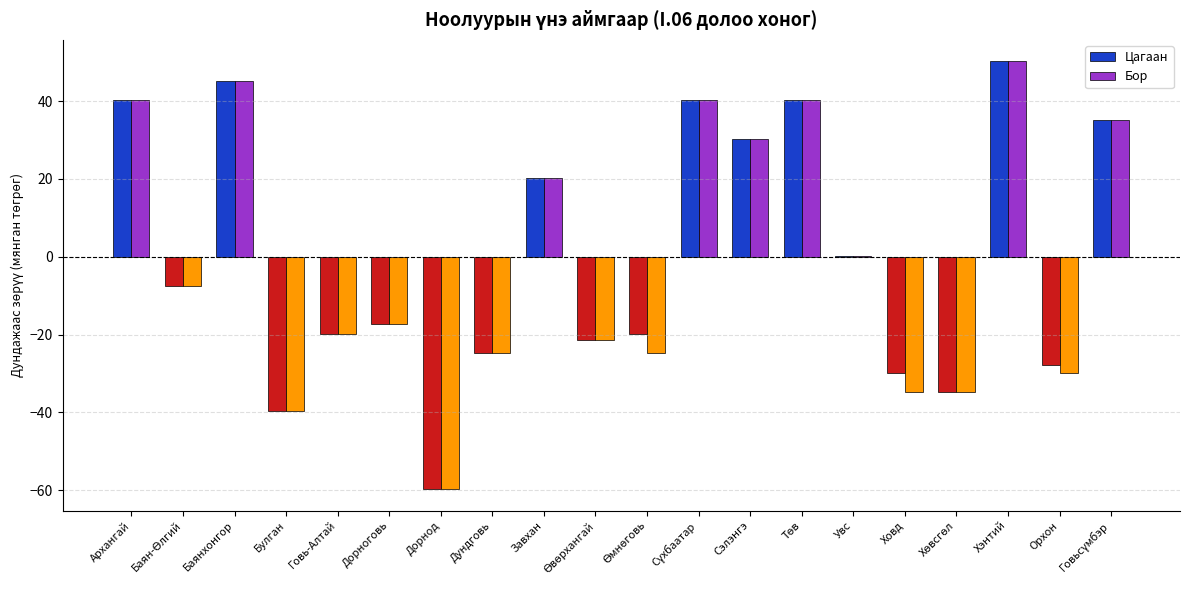

Is it true that Цагаан equals 74.8 at Хэнтий?

False